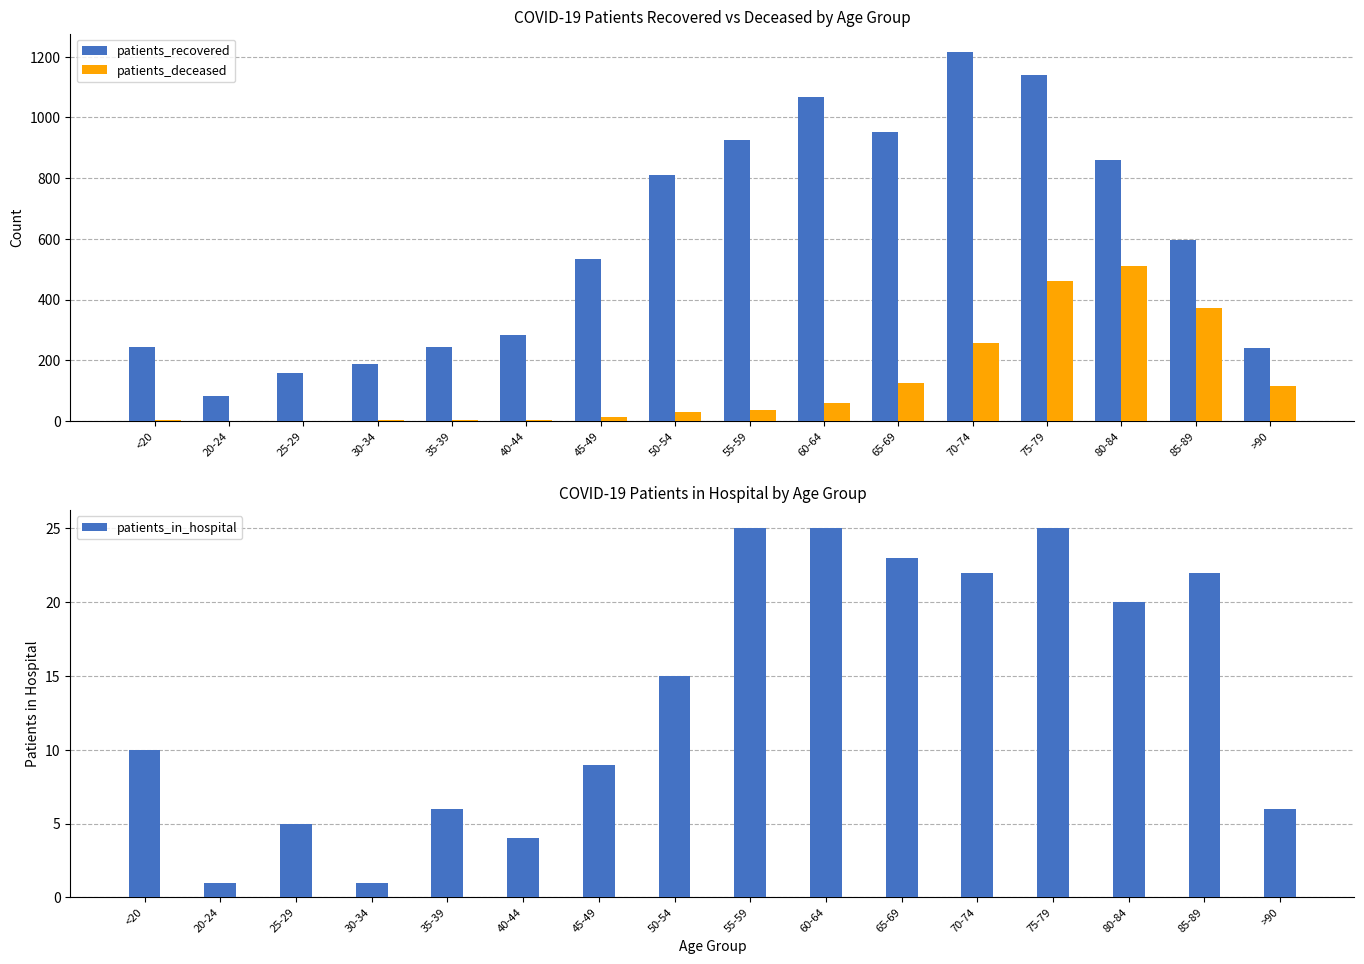

At which category is the sum across all series the highest?

75-79